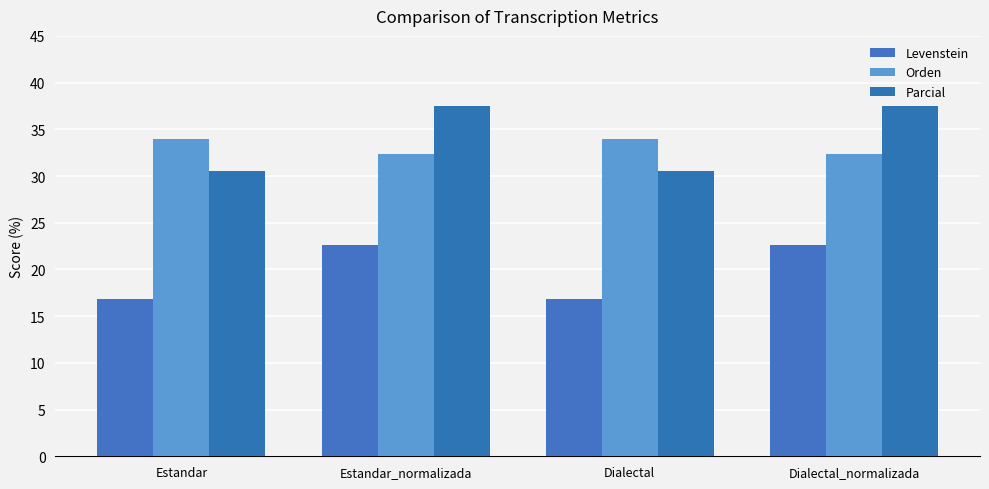

How many data points in Parcial are above 37?

2